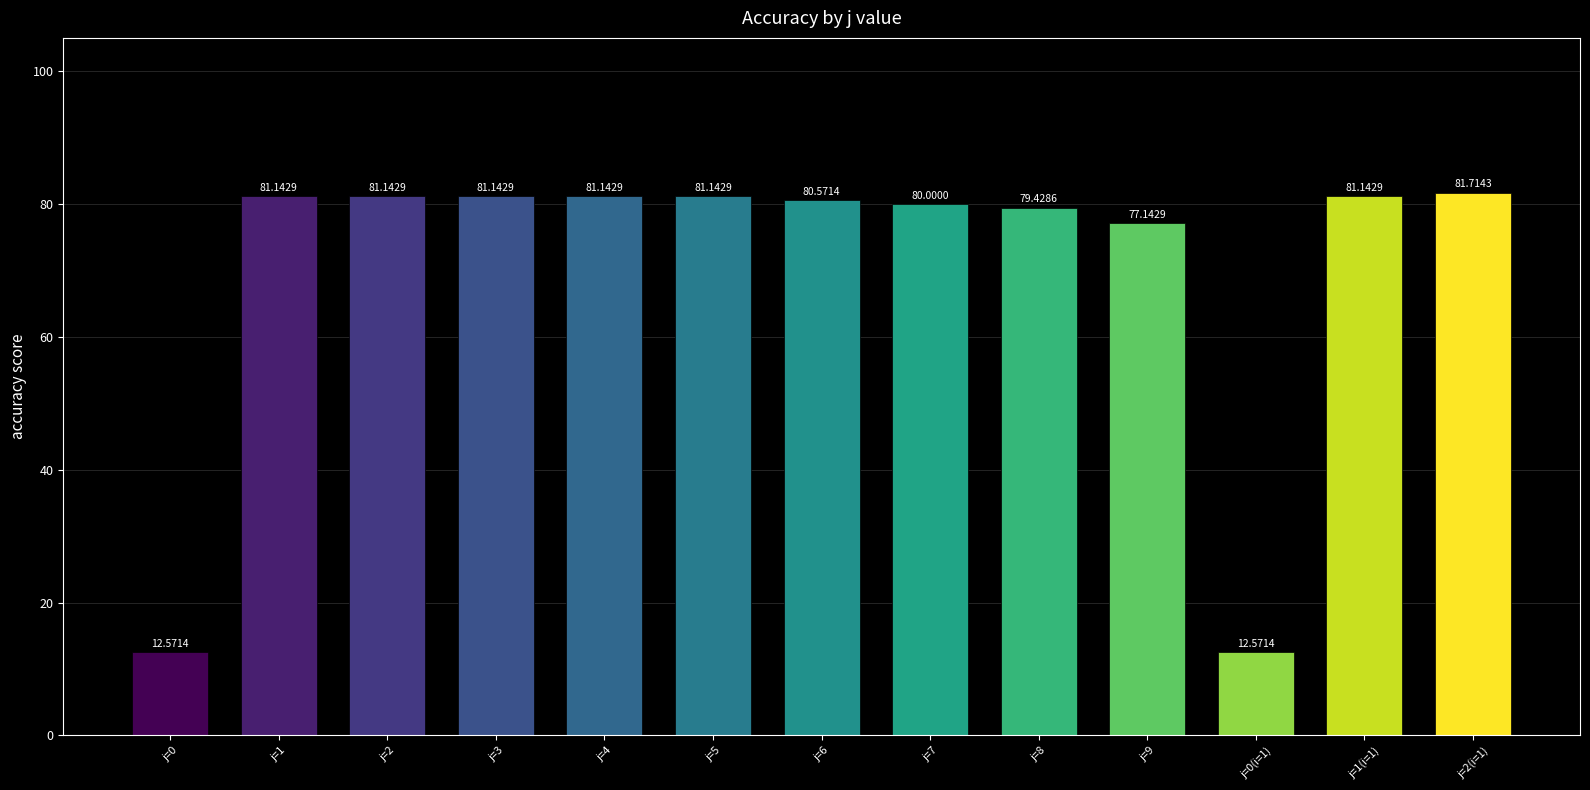

How many values exceed 81?

7